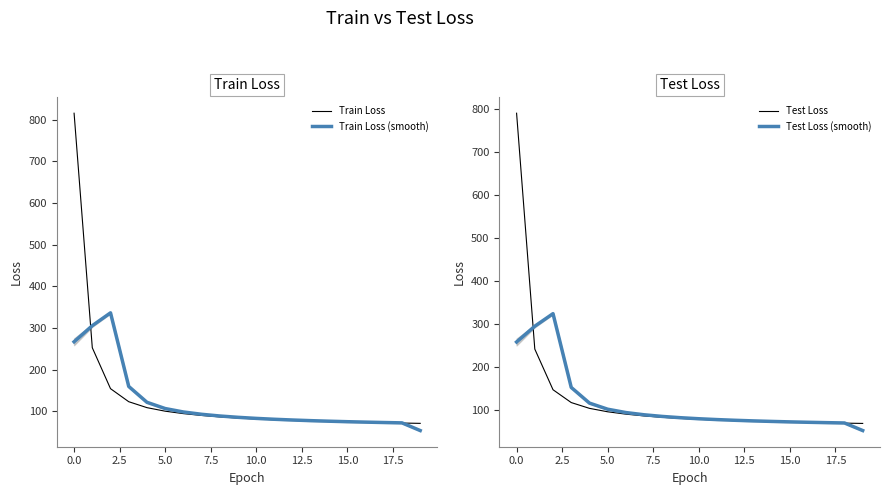

What is the total value across all series at 14?

297.6